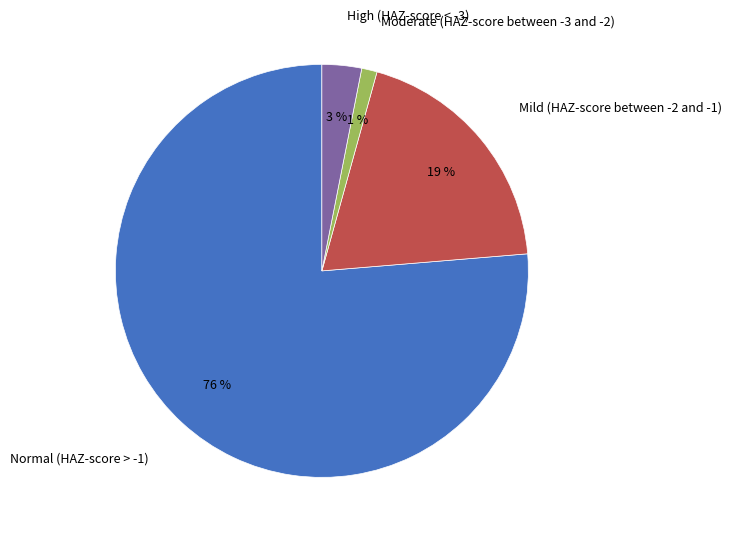

Is the sum of Moderate (HAZ-score between -3 and -2) and Normal (HAZ-score > -1) greater than half?

Yes